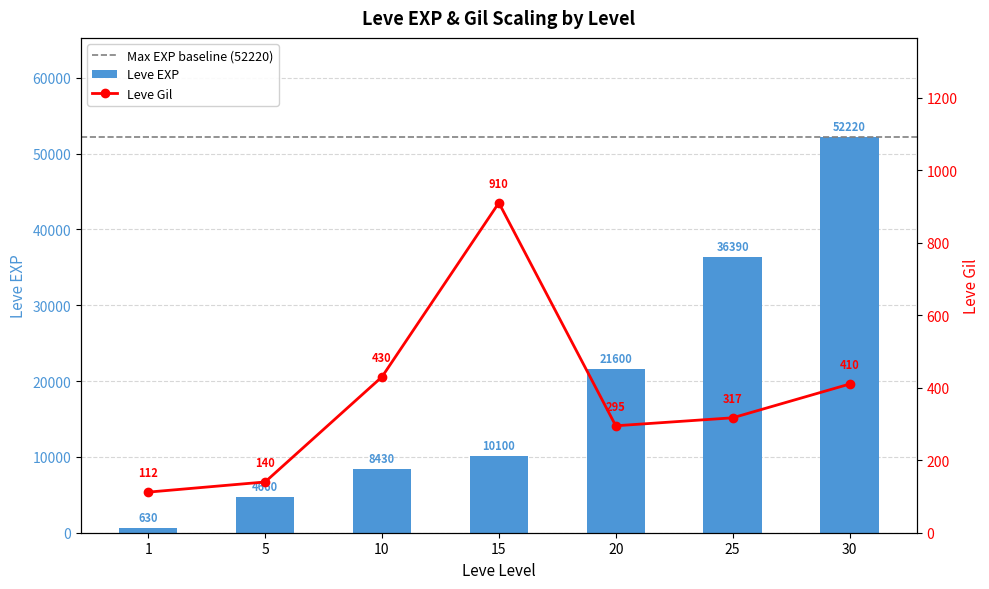

The Leve EXP series shows 13548 at 10. True or false?

False